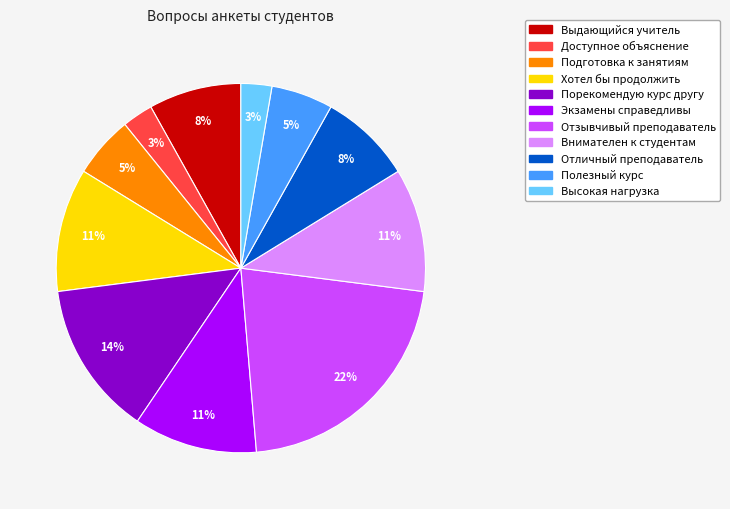

Is there any slice that represents more than half of the pie?

No